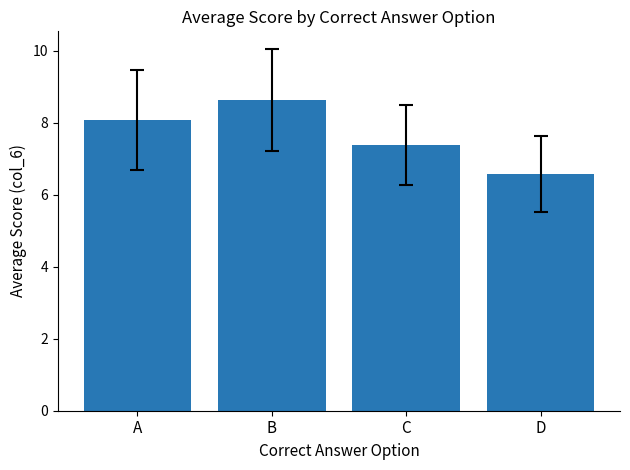

What is the sum of the values at D and C?

13.9